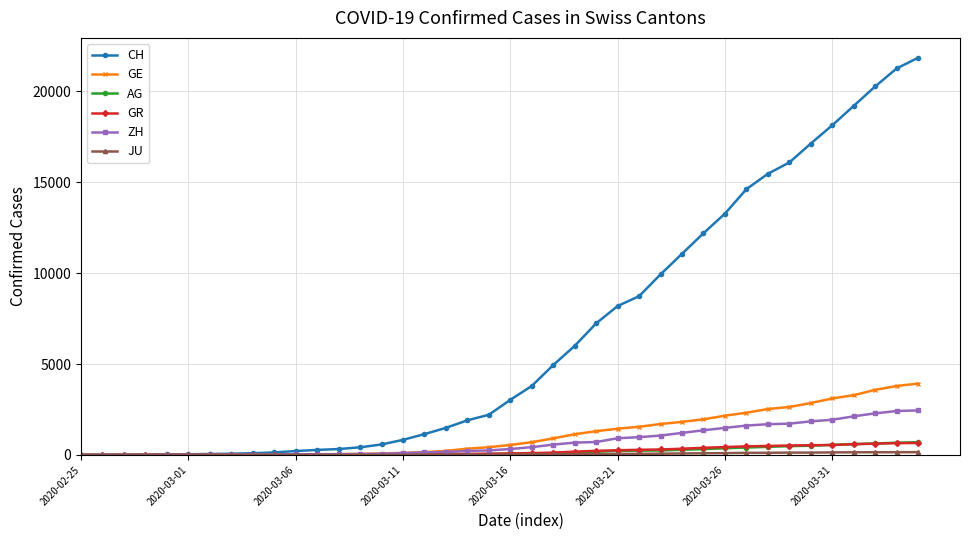

What is the maximum value for AG?

702